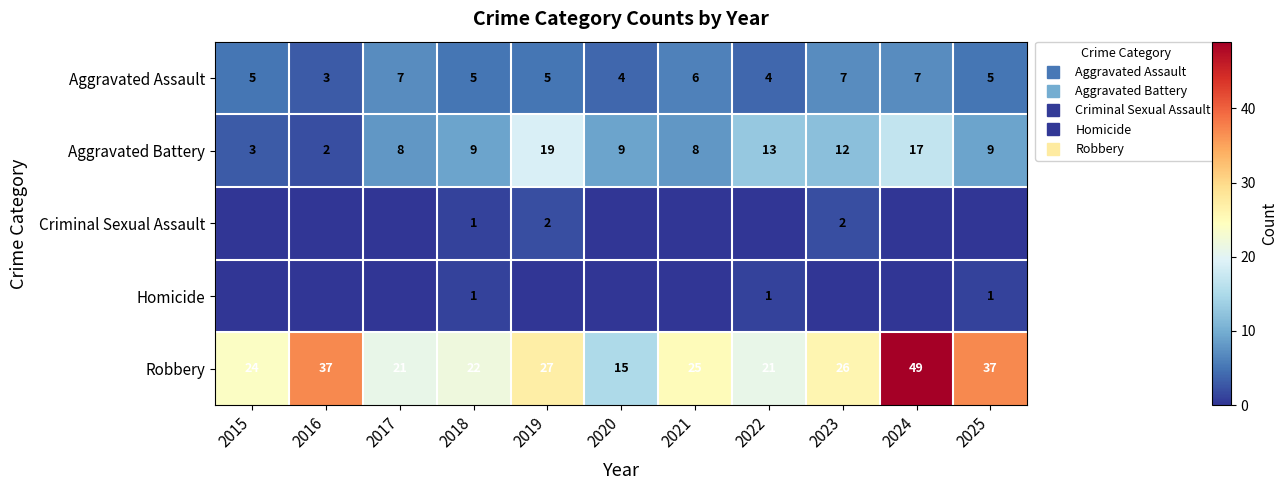

List the series in order of their peak value, highest first.

Robbery, Aggravated Battery, Aggravated Assault, Criminal Sexual Assault, Homicide